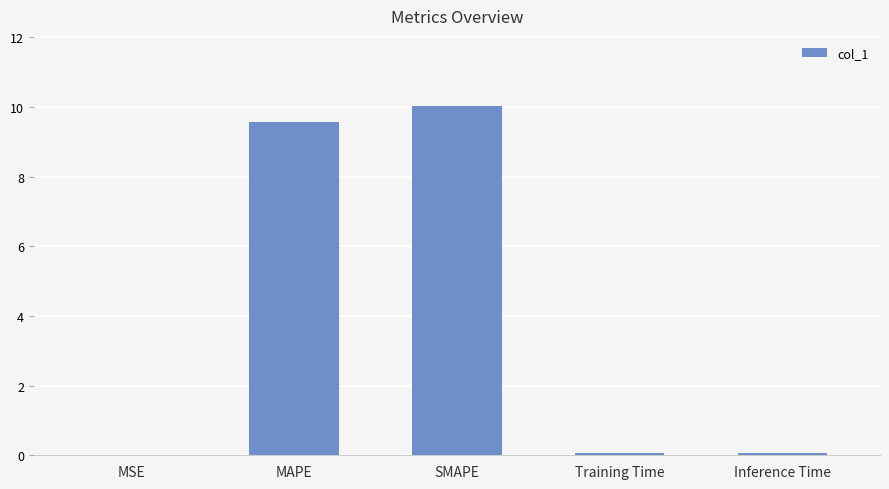

Which label corresponds to the largest value in the chart?

SMAPE